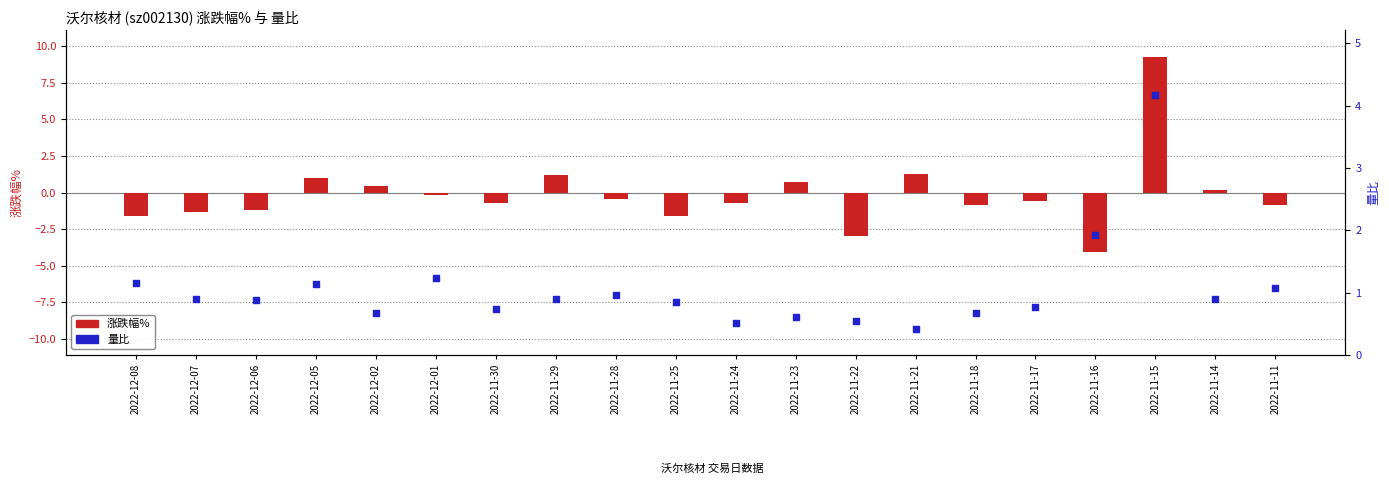

What are all the series names shown in the legend?

涨跌幅%, 量比